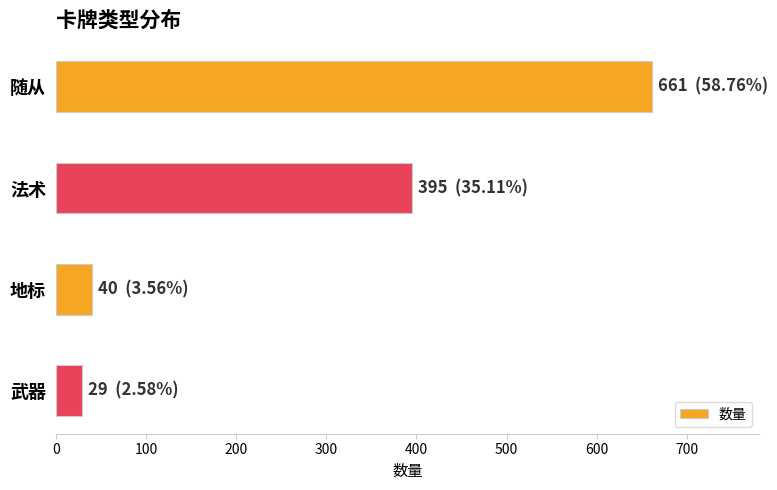

Reading top to bottom, extract all data points from this chart.

661	395	40	29